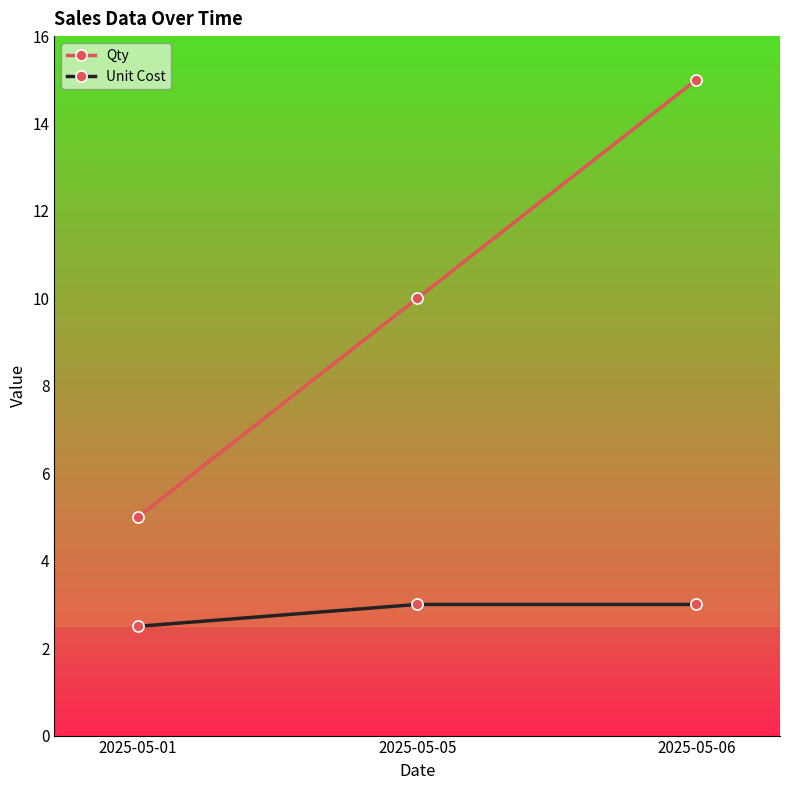

What is the sum of all Qty values?

30.0